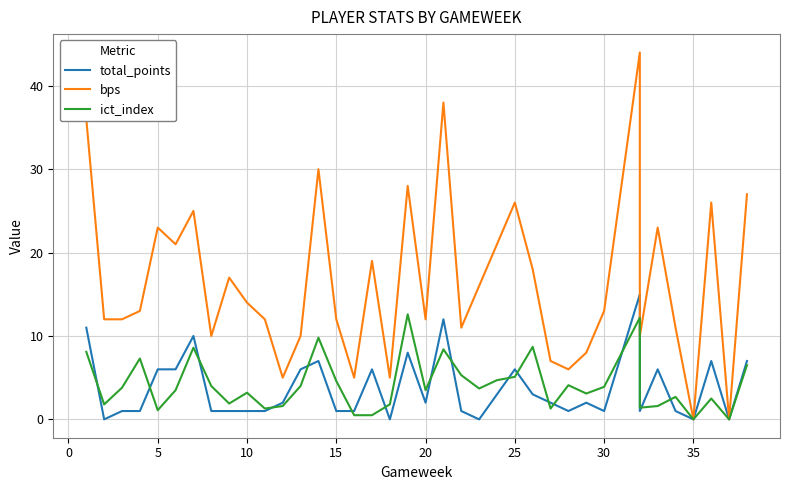

True or false: total_points has a value of 4.0 at 25.

False